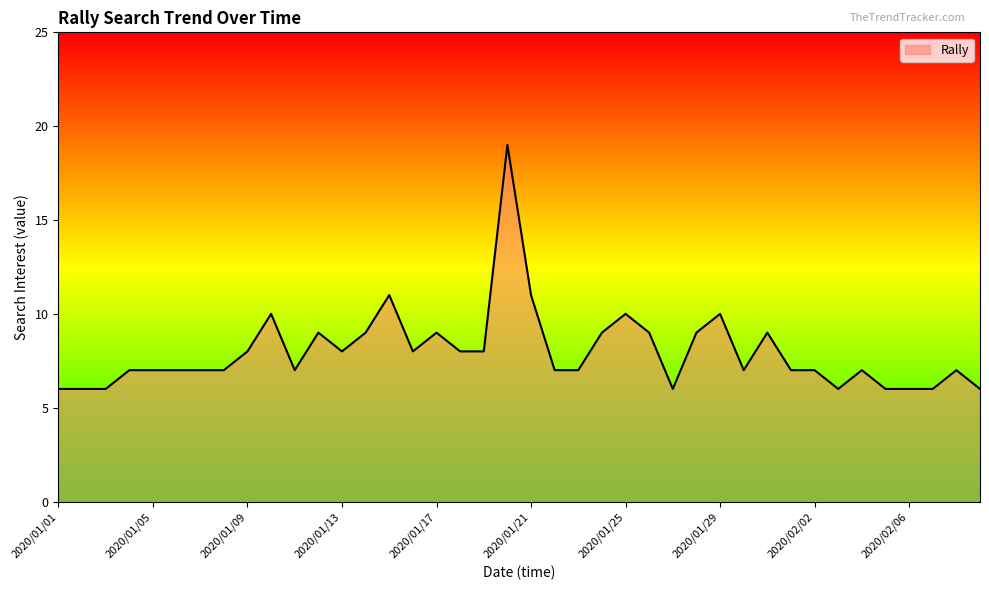

What is the minimum value shown in the chart?

6